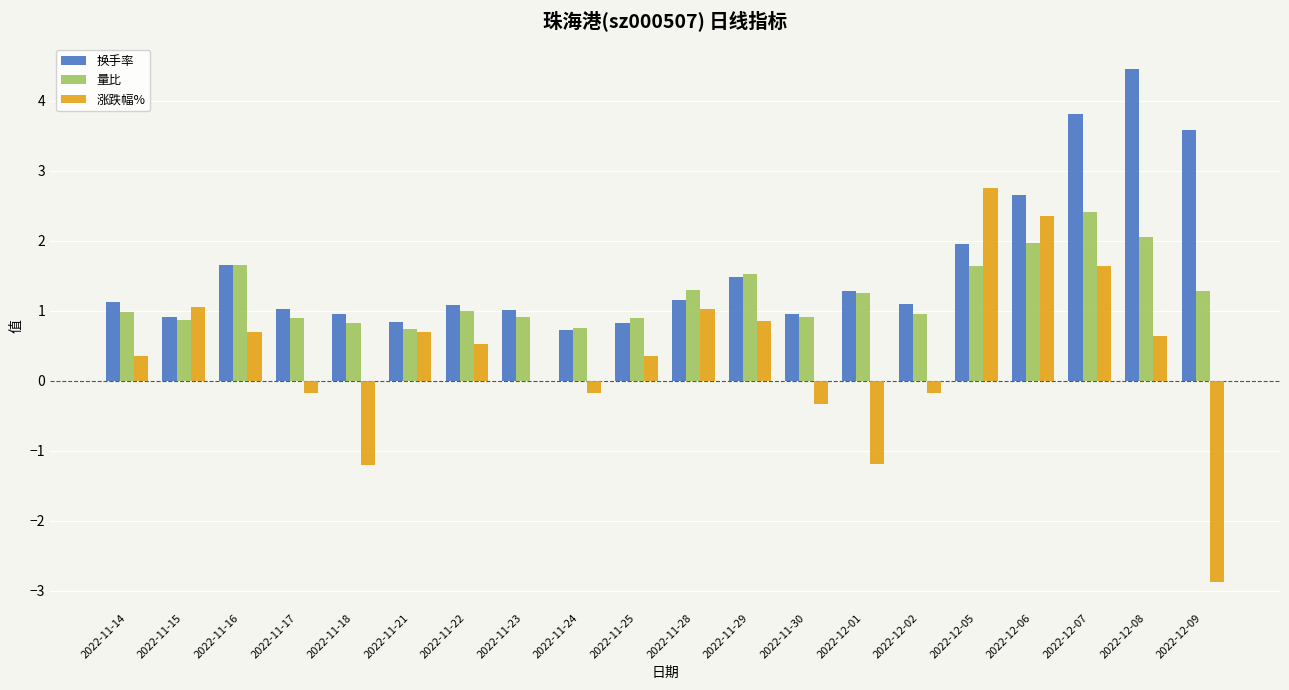

What are all the series names shown in the legend?

换手率, 量比, 涨跌幅%